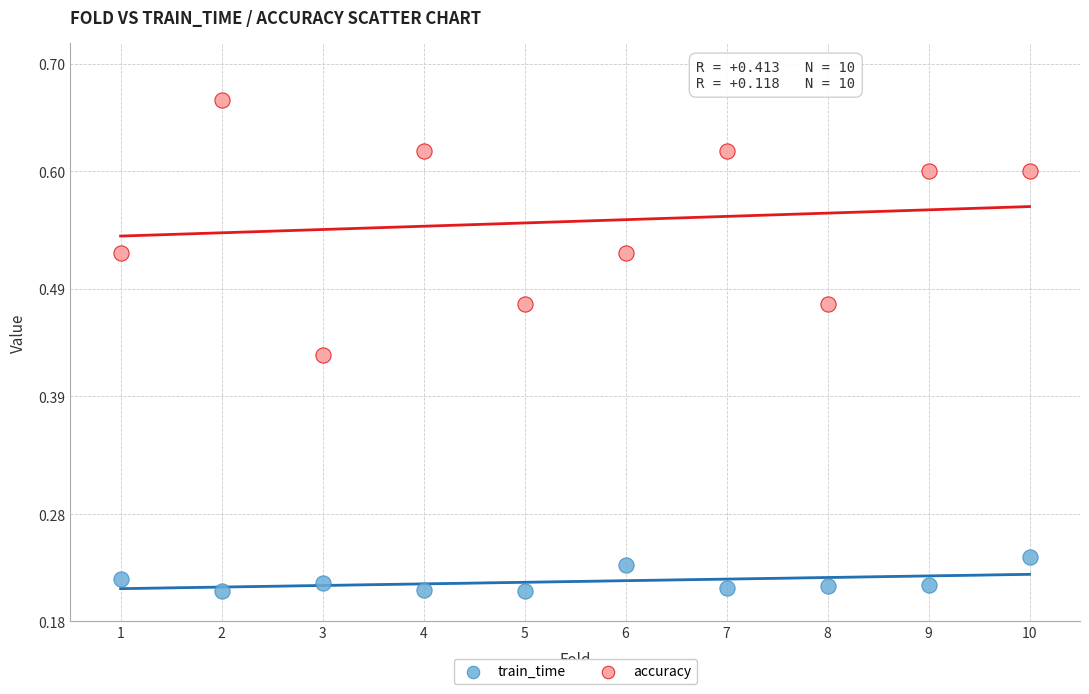

Across all data points, what is the range of X values (max minus min)?

9.0